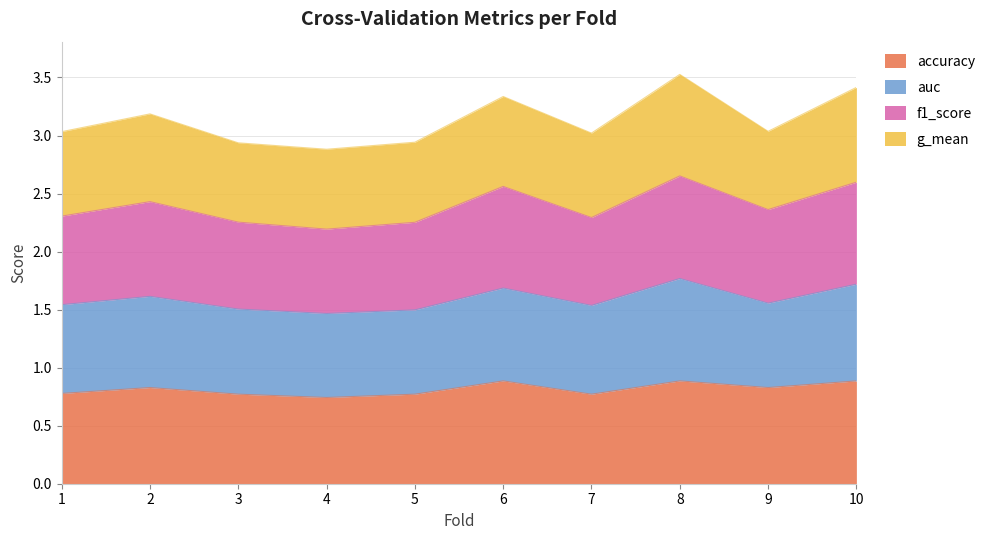

What is the total value across all series at 7?

3.0